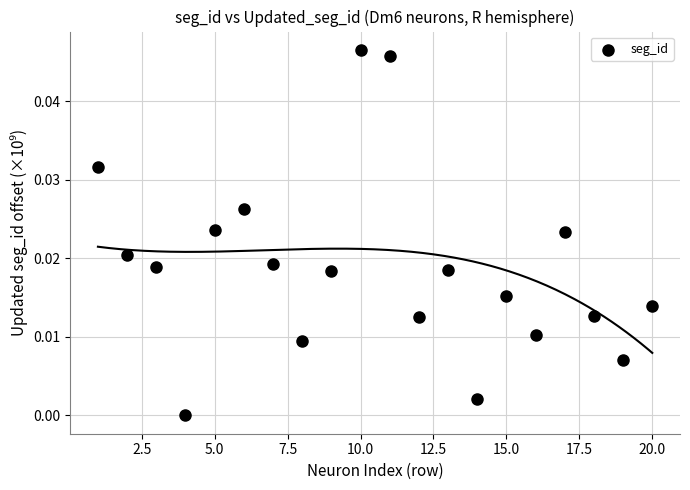

What is the range of X values (max minus min)?

19.0